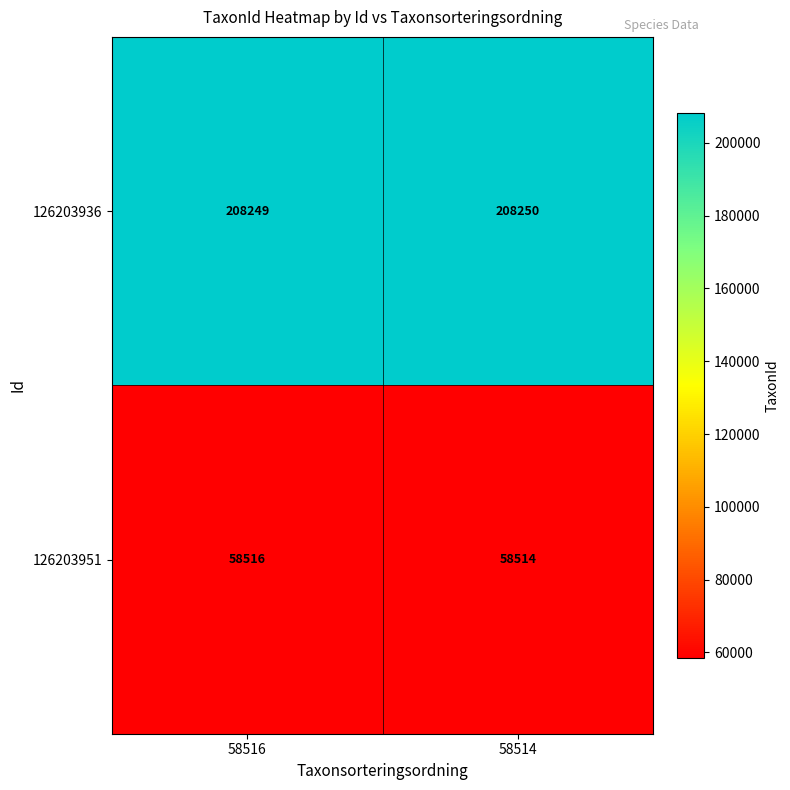

List the series in order of their peak value, lowest first.

126203951, 126203936